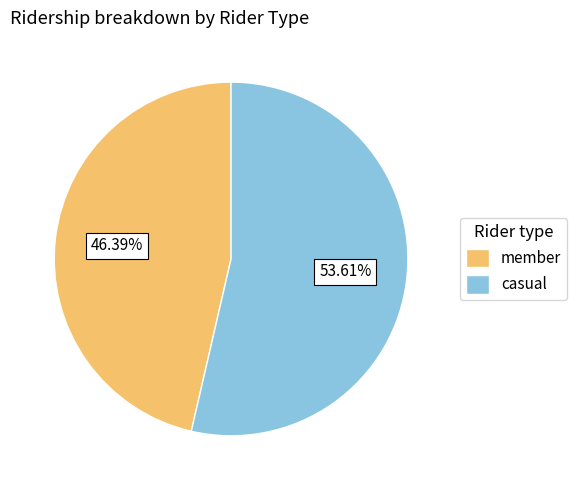

Is the sum of member and casual greater than half?

Yes